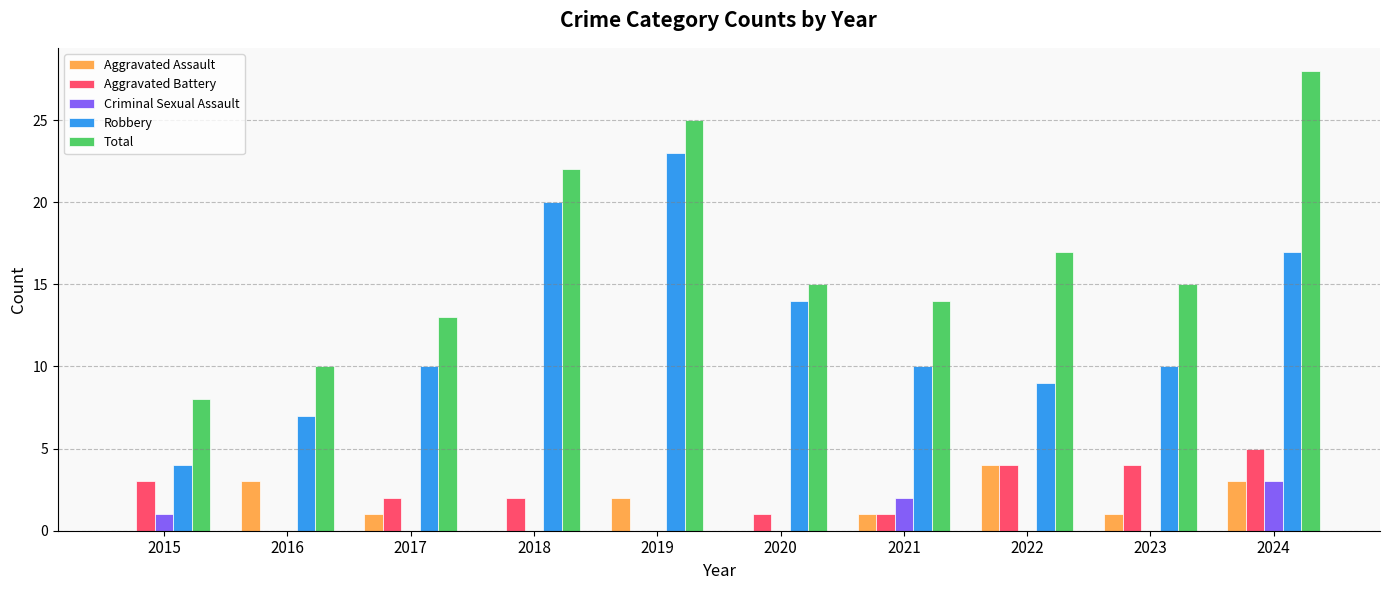

What is the sum of all Aggravated Battery values?

22